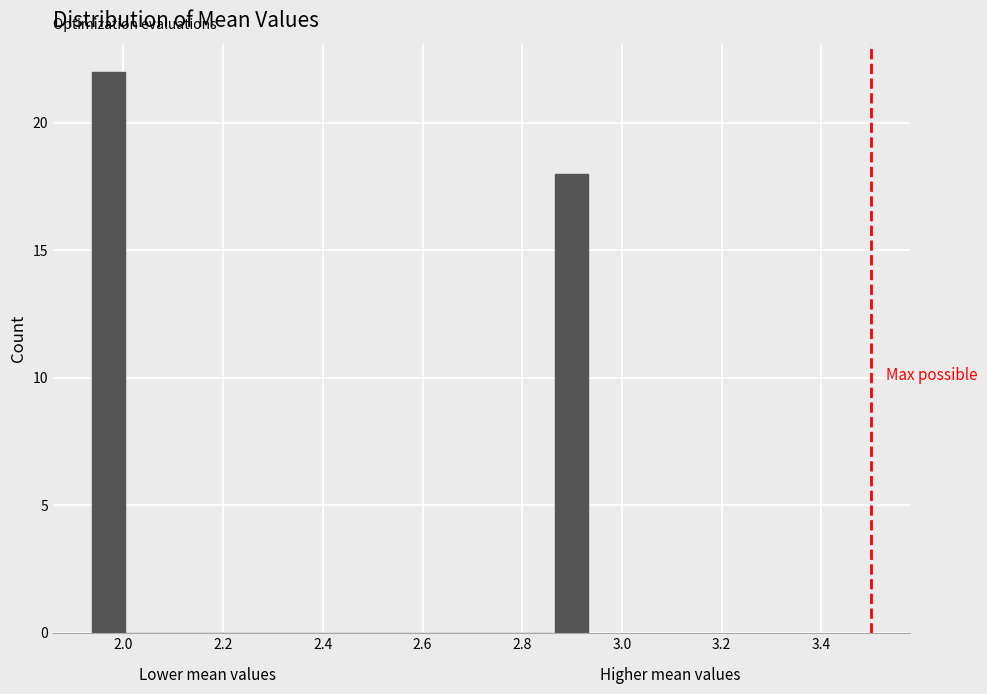

Read against the x-axis, roughly where is the centre of the tallest bar?

1.98